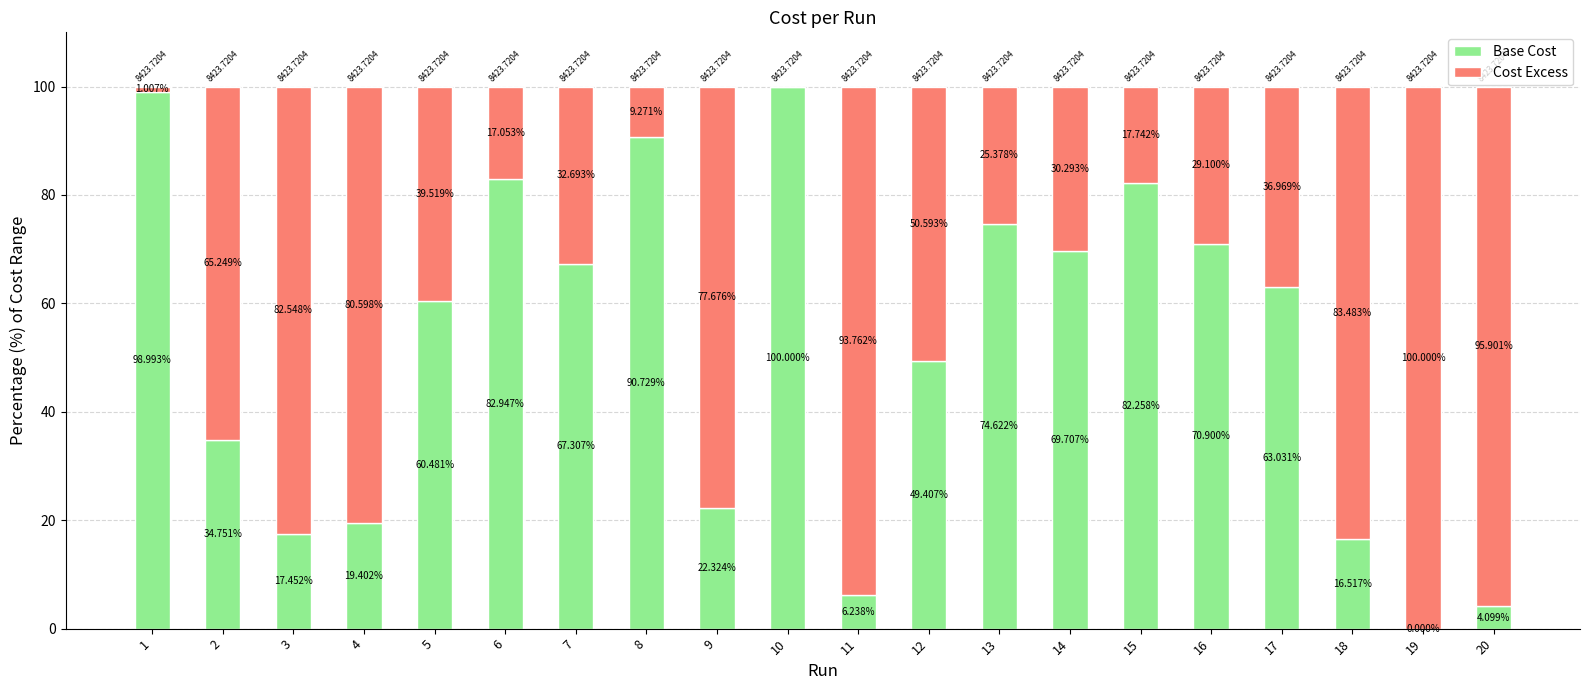

How many positive values does the Base Cost series have?

19